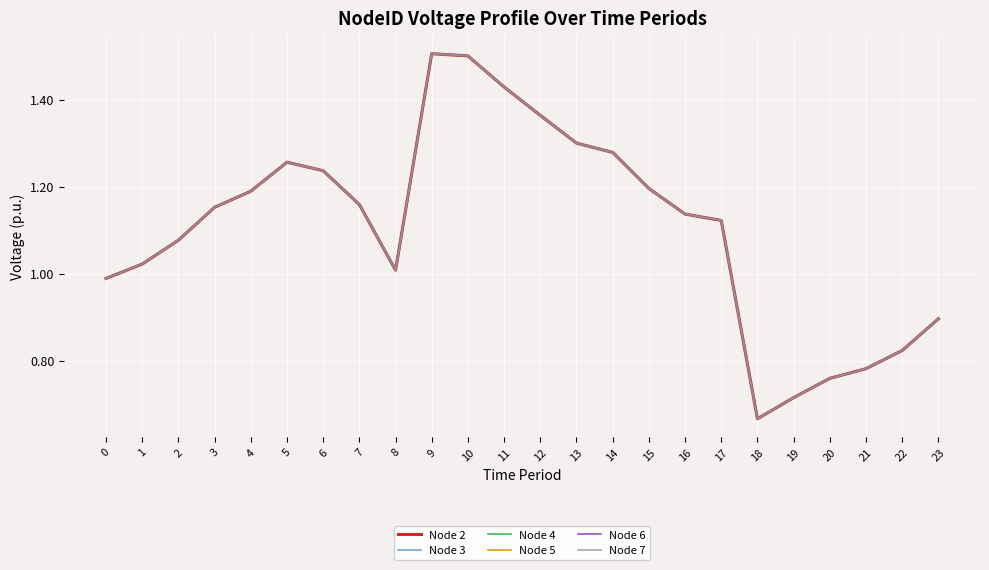

True or false: Node 4 has a value of 0.6 at 17.

False